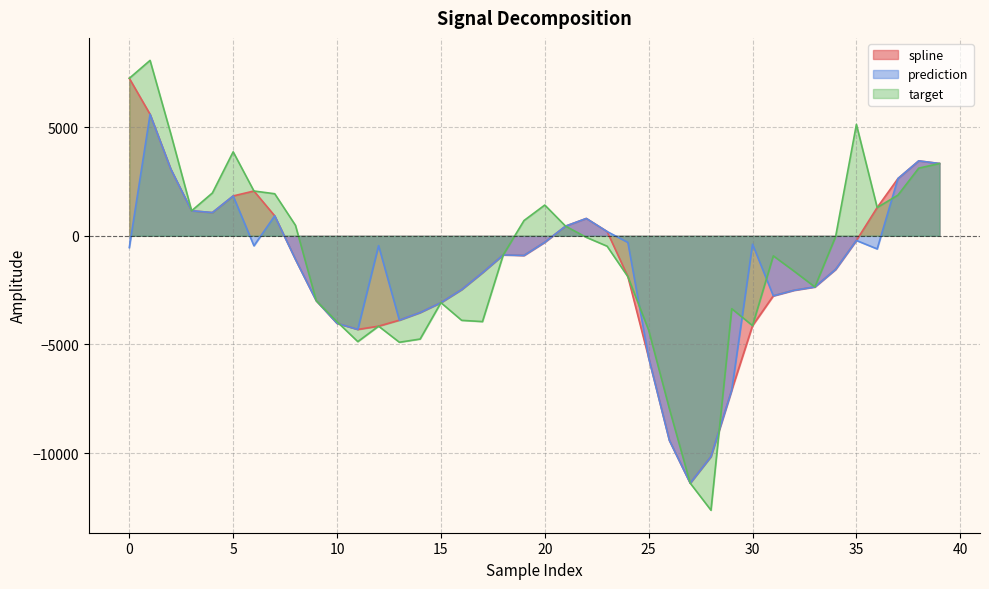

Where is the first local minimum for target?

3